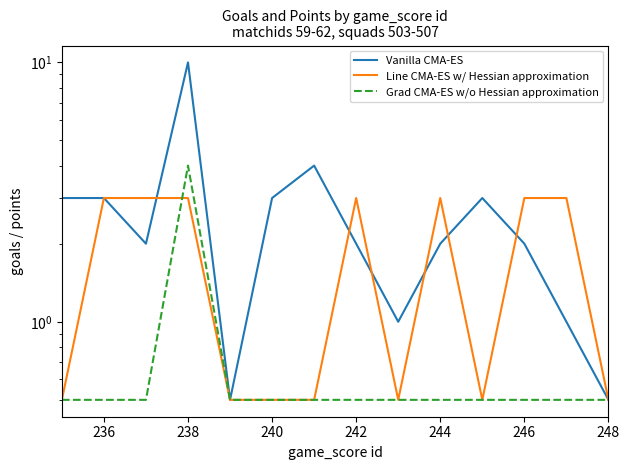

What is the sum of all Line CMA-ES w/ Hessian approximation values?

24.5